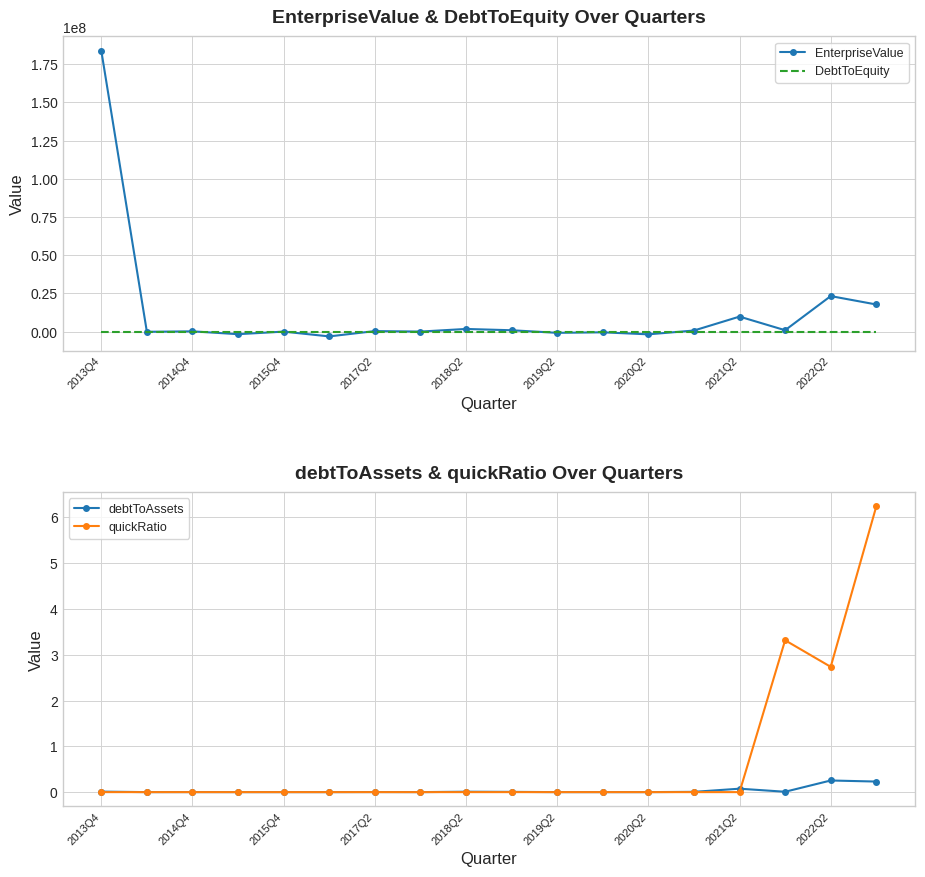

Where is EnterpriseValue nearest to the value 90354160?

2022Q2